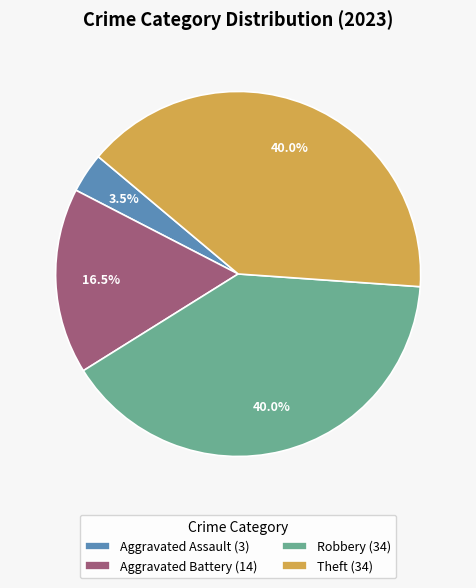

Approximately how many times larger is the value at Aggravated Battery (14) compared to Aggravated Assault (3)?

4.7